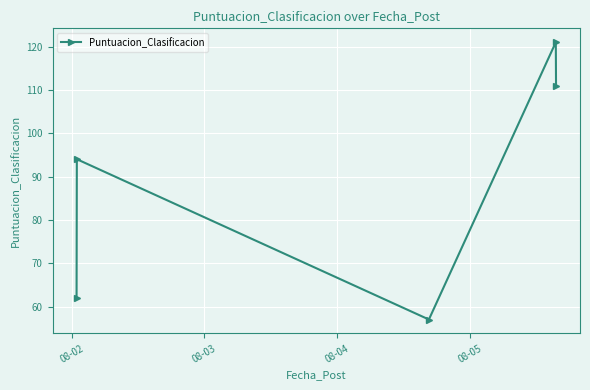

True or false: there are more than 1 points higher than both neighbors.

True